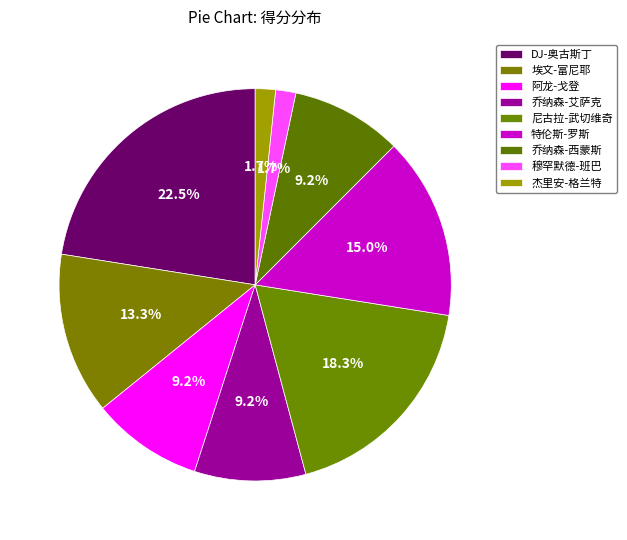

Is it true that 特伦斯-罗斯 is 3% of the pie?

False